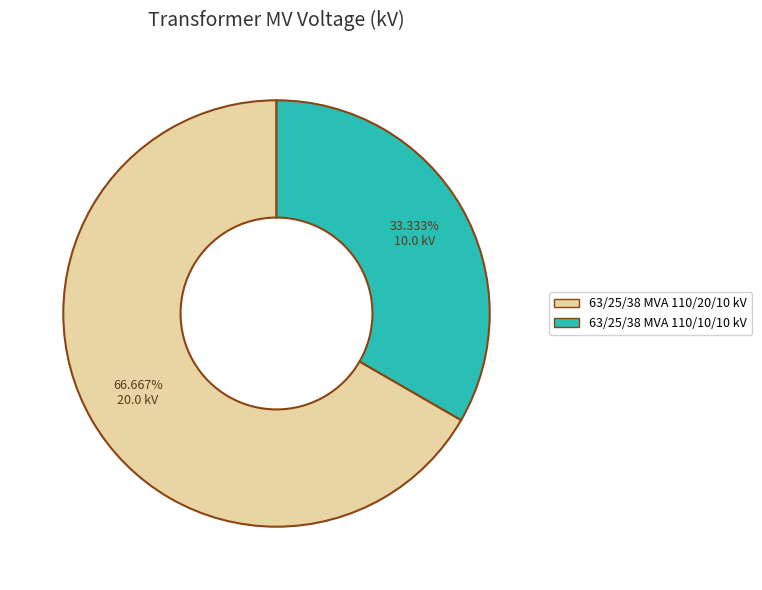

What is the majority slice?

63/25/38 MVA 110/20/10 kV